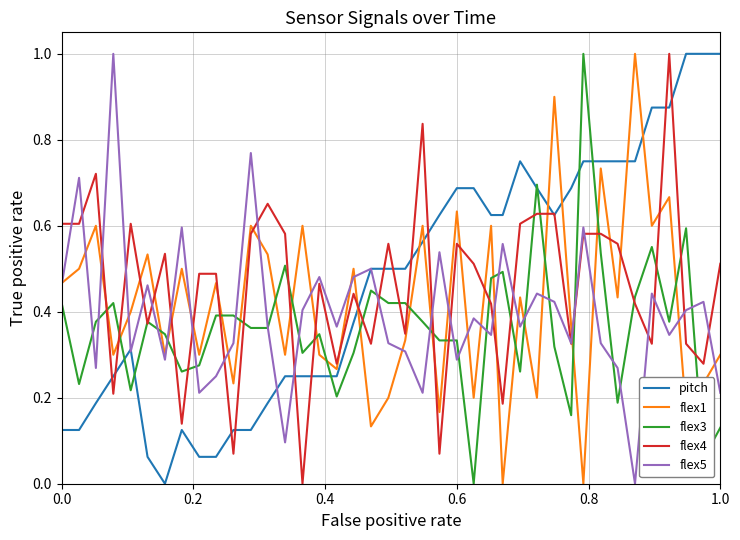

What is the highest value of the pitch series?

1.0